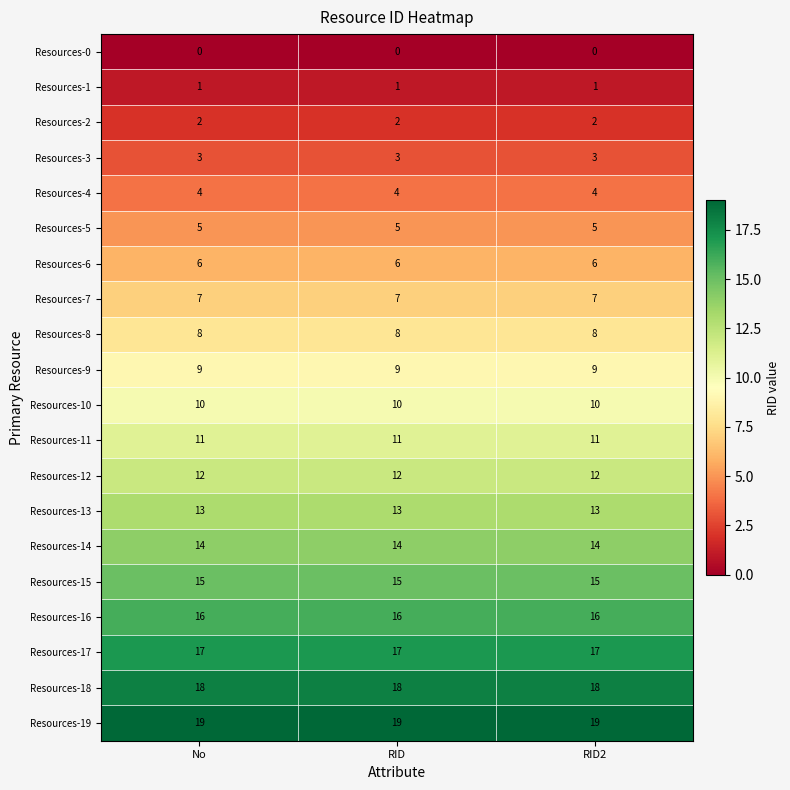

What is the difference between the highest and lowest values at RID2?

19